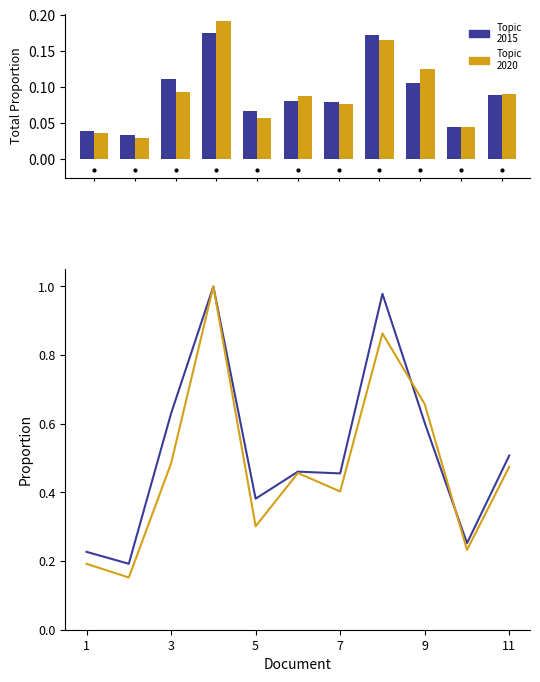

What is the average value of the Topic 2015 series?

0.5